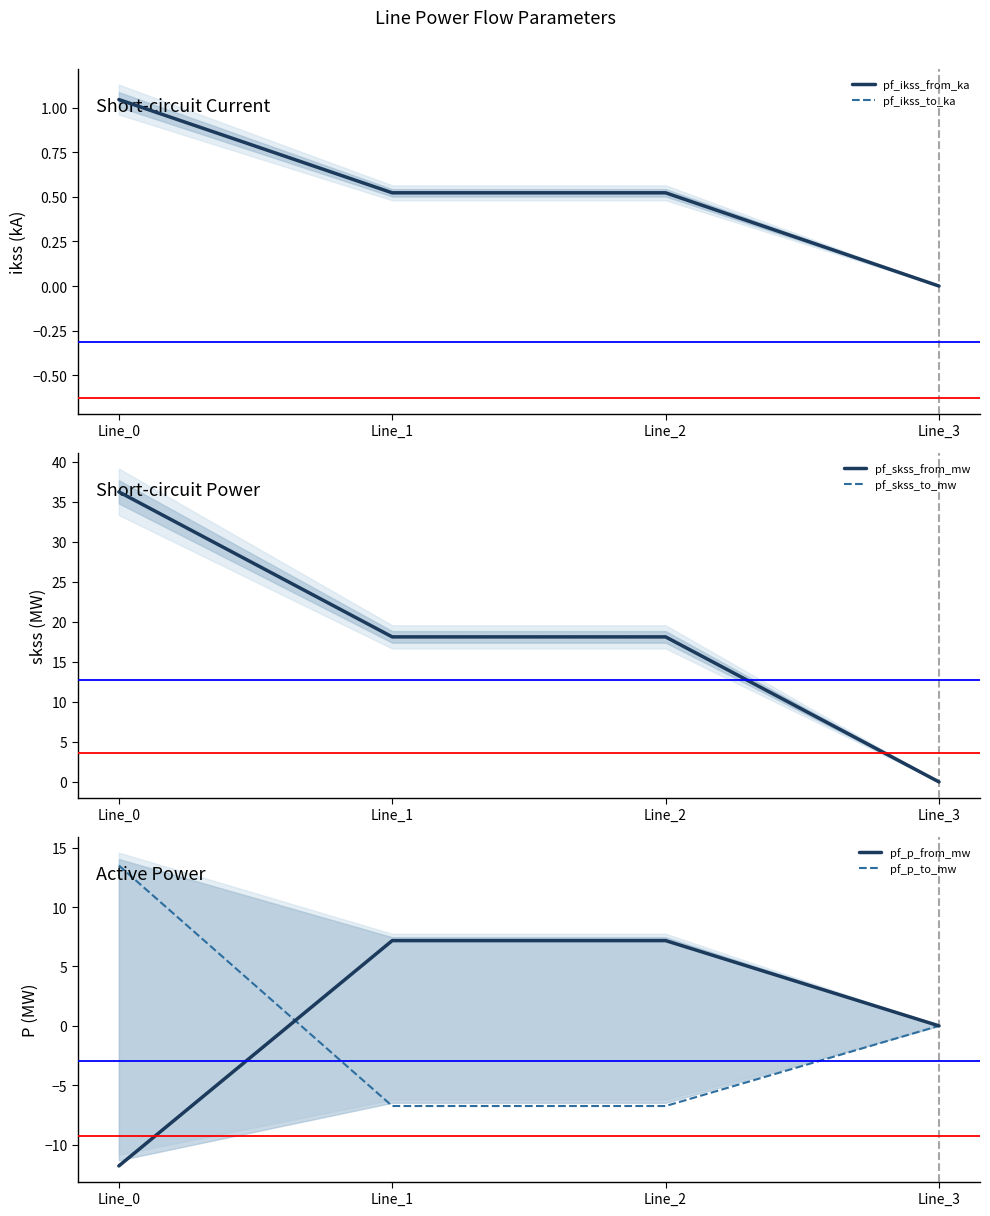

What is the difference between the pf_ikss_to_ka values at Line_0 and Line_1?

0.5